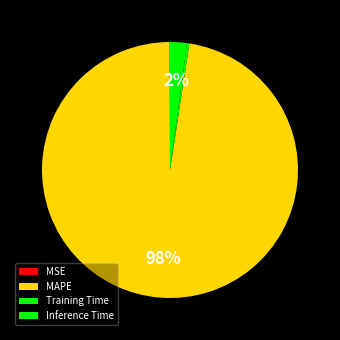

To the nearest percent, what is the difference between the largest and smallest slice percentages?

98%